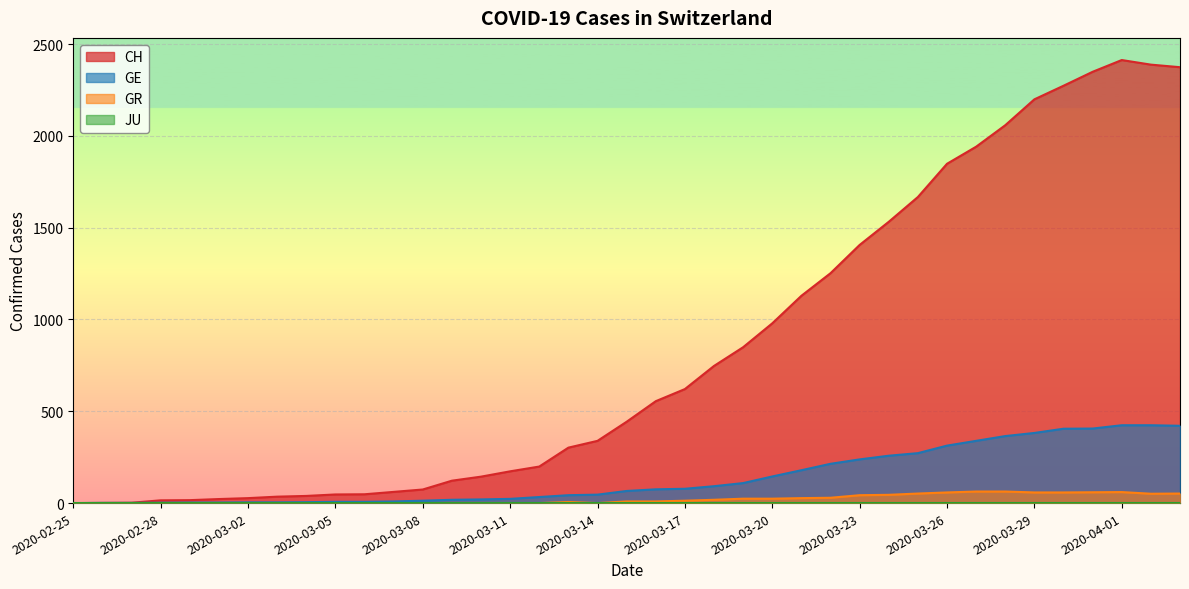

Reading left to right, extract all data points from this chart.

CH: 0	1	2	15	16	22	27	35	39	47	48	61	74	122	144	173	199	302	339	443	555	621	747	849	979	1129	1252	1406	1532	1667	1848	1941	2058	2199	2273	2349	2413	2388	2374
GE: 0	1	1	2	3	3	4	4	5	7	7	9	13	18	20	23	33	43	46	66	75	78	92	109	145	179	214	238	258	272	313	339	365	382	405	406	424	424	421
GR: 0	0	0	0	0	0	0	0	0	0	0	0	0	0	0	0	0	6	0	9	9	13	18	24	24	27	29	43	45	52	58	63	63	58	58	59	60	51	52